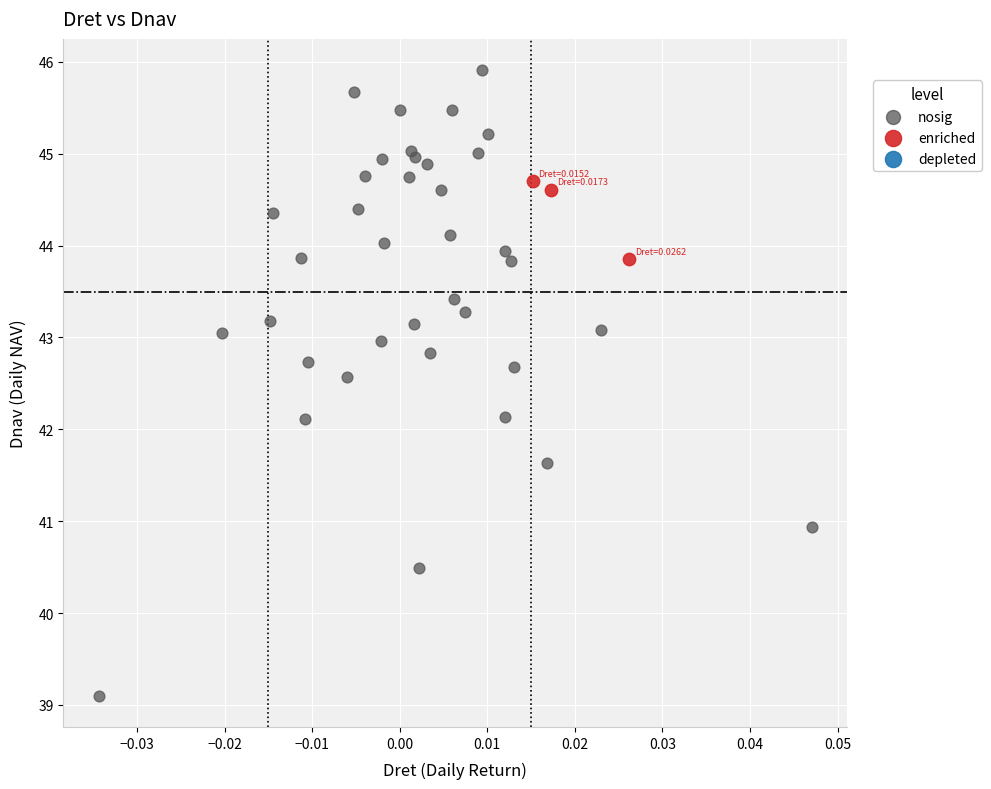

Which series has the largest Y range (max minus min)?

nosig